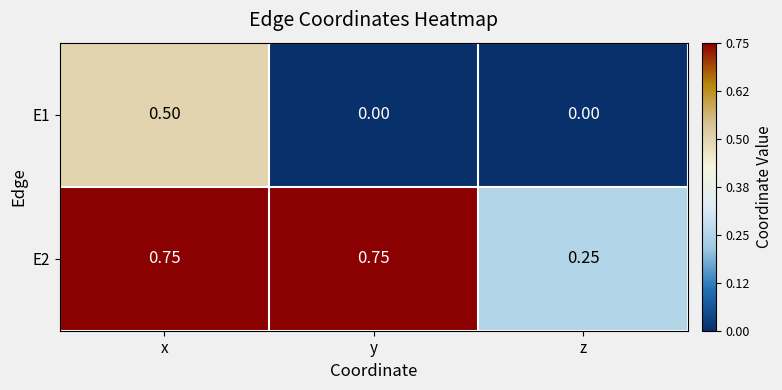

Where is E2 nearest to the value 0?

z